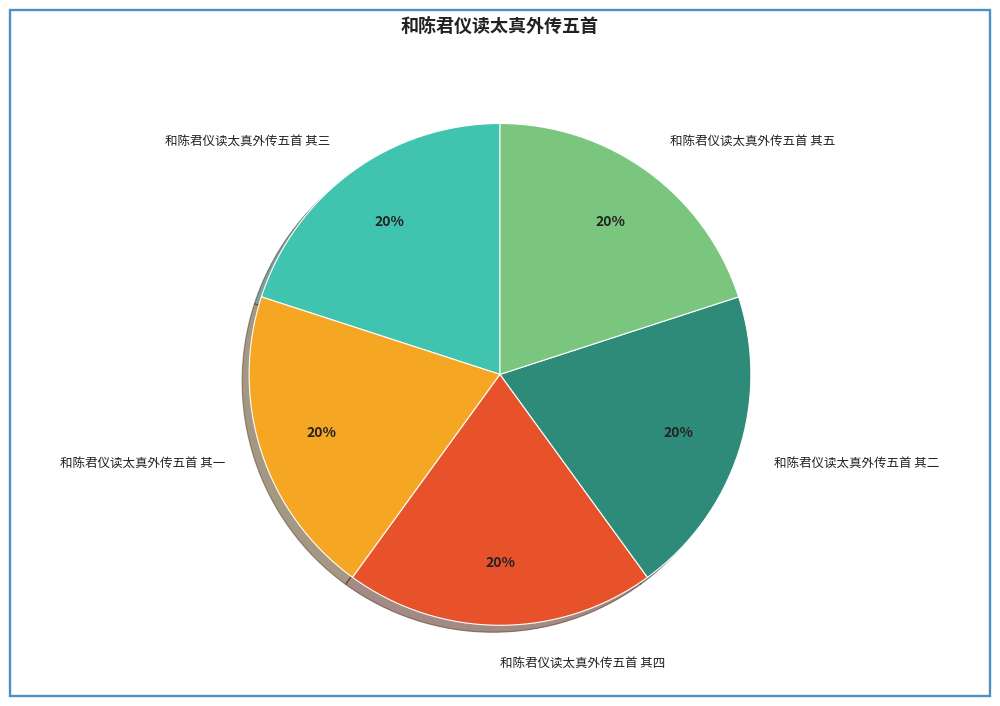

What percentage is the 和陈君仪读太真外传五首 其二 slice, to the nearest percent?

20%